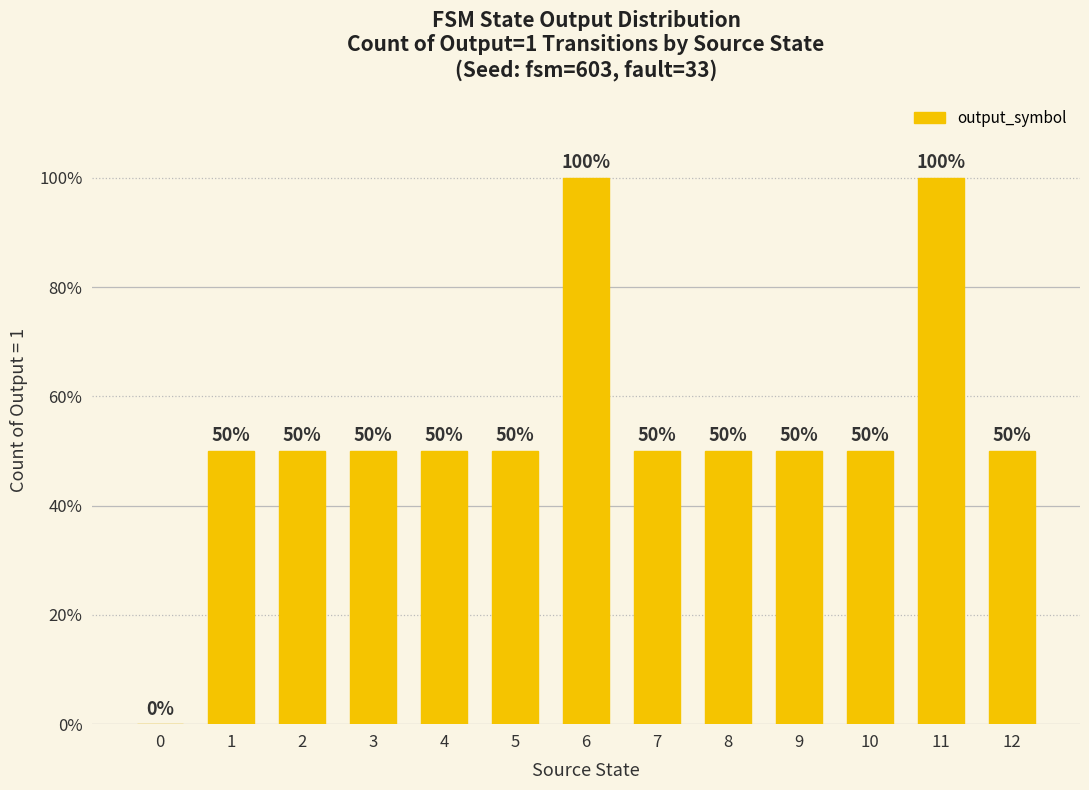

Rank the categories by value from highest to lowest.

6, 11, 1, 2, 3, 4, 5, 7, 8, 9, 10, 12, 0